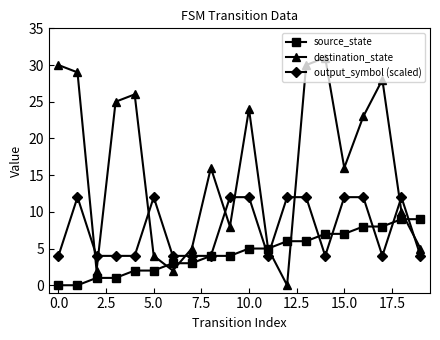

How many times do output_symbol (scaled) and destination_state cross each other?

10